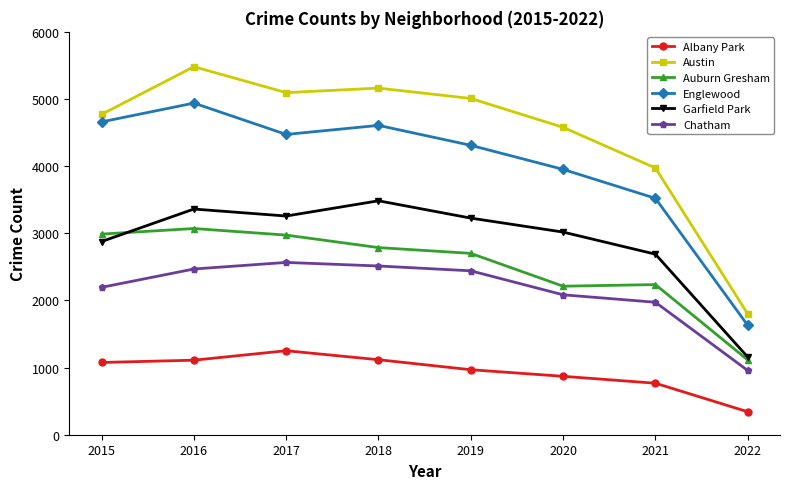

Which series has the widest spread of values?

Austin